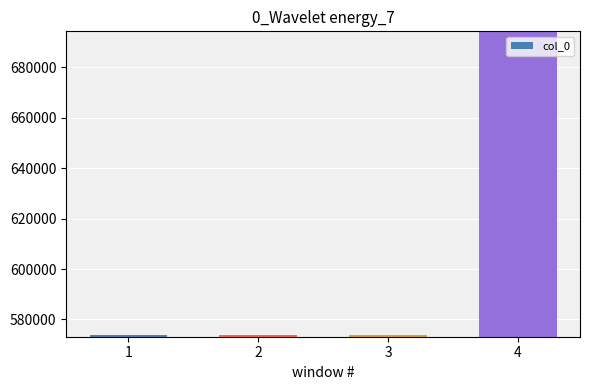

Is it true that the value at 1 is 393398?

False